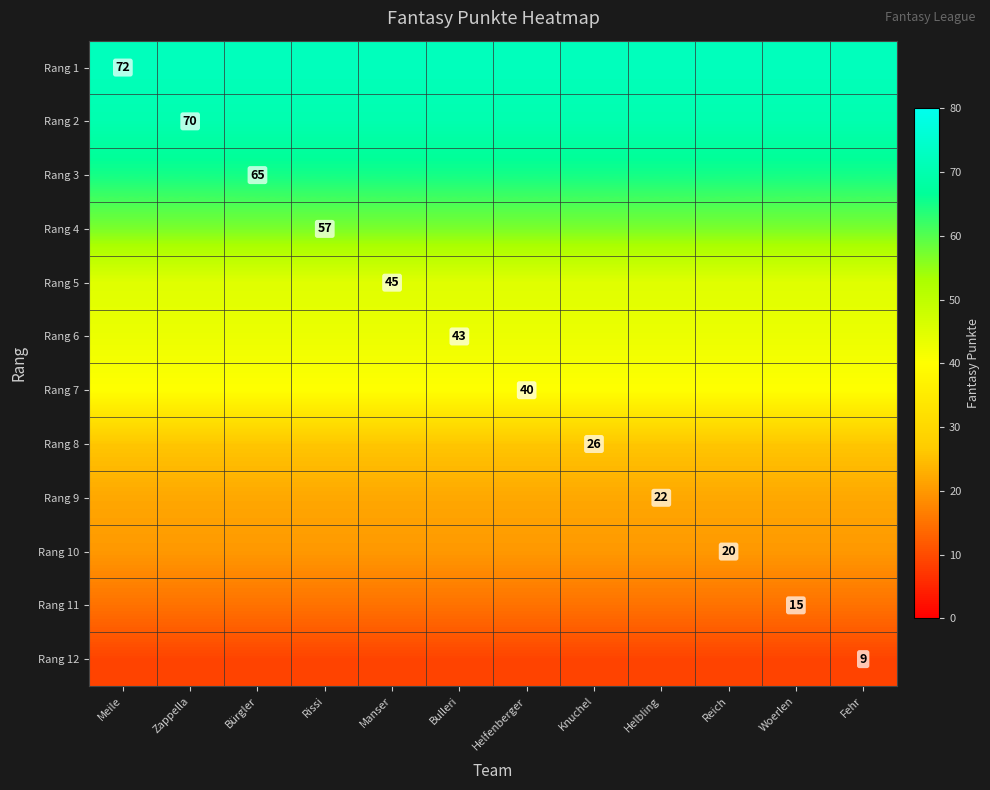

Rank the series by their maximum value, from highest to lowest.

Rang 1, Rang 2, Rang 3, Rang 4, Rang 5, Rang 6, Rang 7, Rang 8, Rang 9, Rang 10, Rang 11, Rang 12